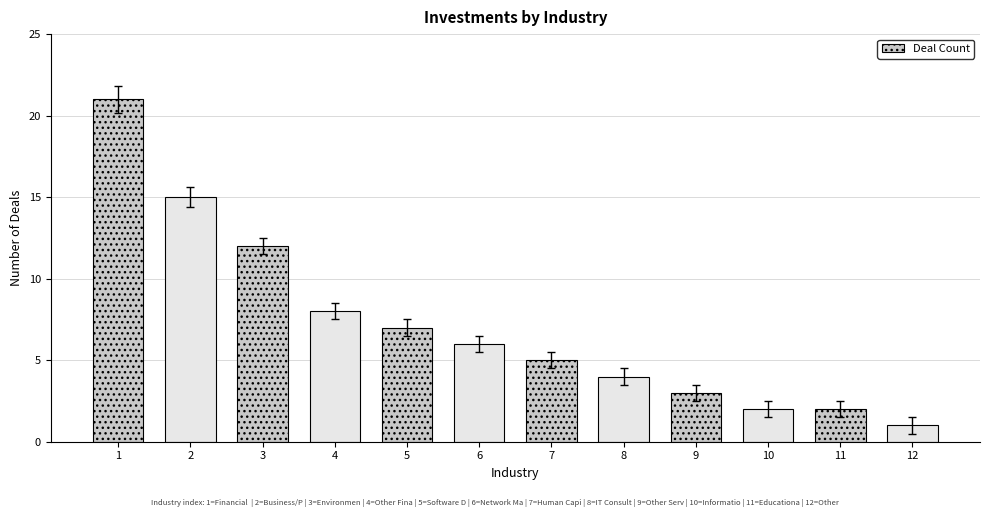

Reading left to right, extract all data points from this chart.

1=21	2=15	3=12	4=8	5=7	6=6	7=5	8=4	9=3	10=2	11=2	12=1